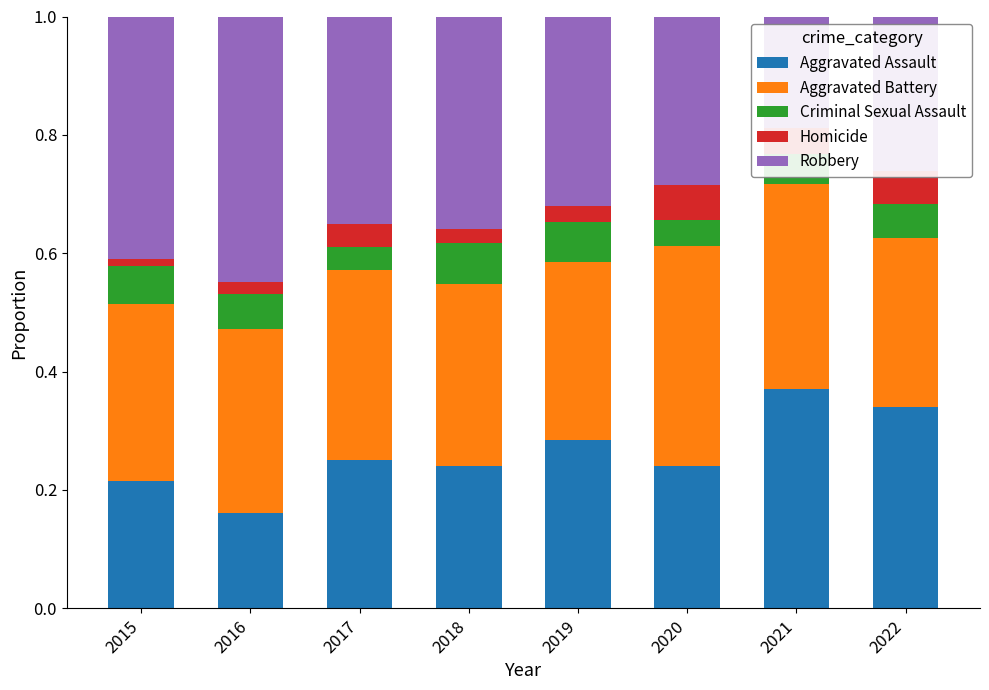

What is the total value across all series at 2019?

1.0